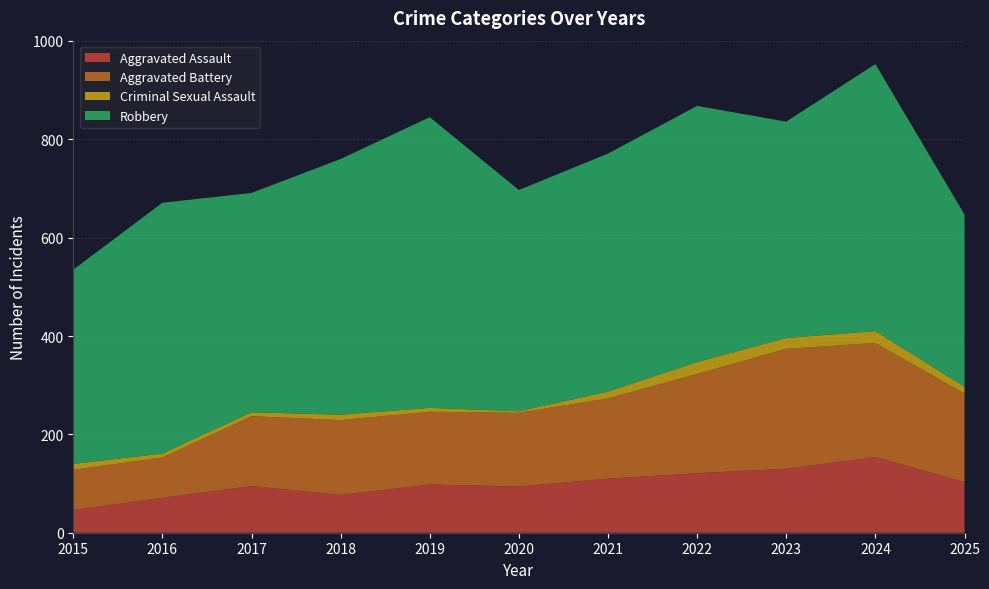

Reading right to left, transcribe all the data shown in this chart.

Aggravated Assault: 2025=103	2024=154	2023=130	2022=121	2021=110	2020=94	2019=98	2018=77	2017=95	2016=71	2015=46
Aggravated Battery: 2025=180	2024=232	2023=244	2022=202	2021=163	2020=150	2019=148	2018=152	2017=142	2016=82	2015=82
Criminal Sexual Assault: 2025=14	2024=24	2023=22	2022=24	2021=14	2020=3	2019=8	2018=11	2017=8	2016=8	2015=12
Robbery: 2025=350	2024=543	2023=440	2022=521	2021=484	2020=450	2019=591	2018=520	2017=446	2016=510	2015=395